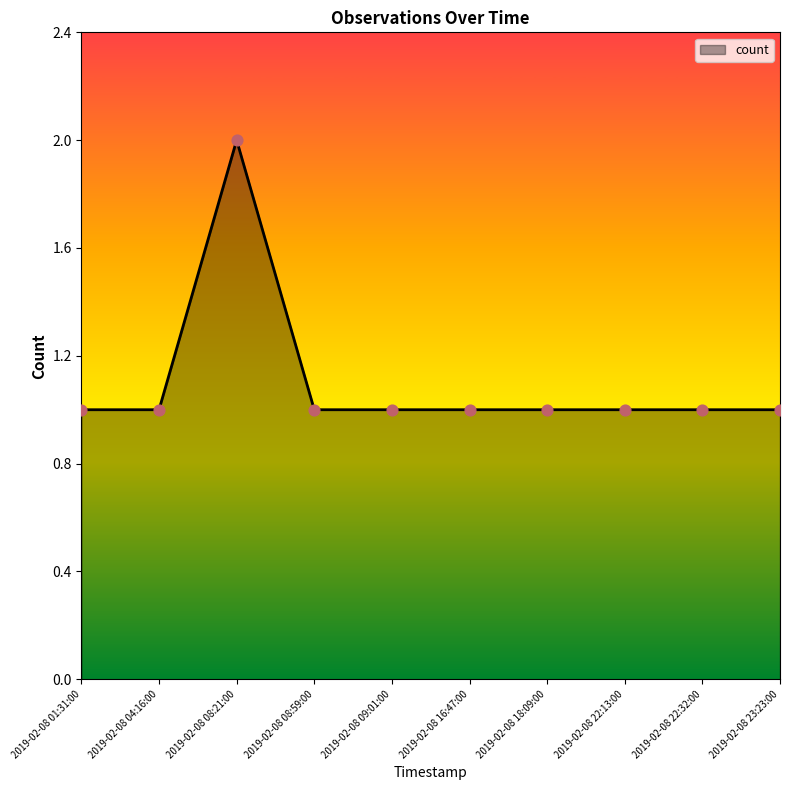

What is the change in value from 2019-02-08 04:16:00 to 2019-02-08 08:21:00?

+1